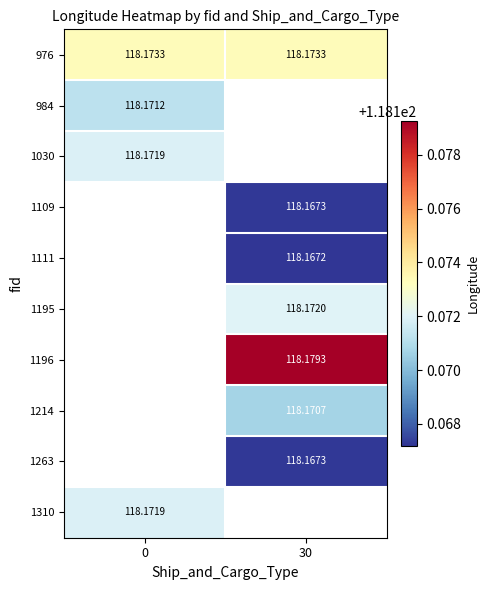

What is the approximate value of 1030 at 0?

118.2